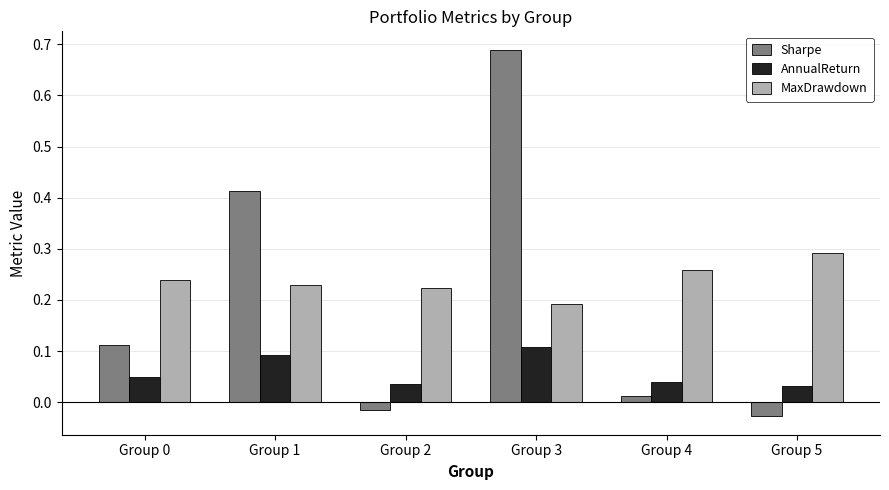

Which series has the widest spread of values?

Sharpe